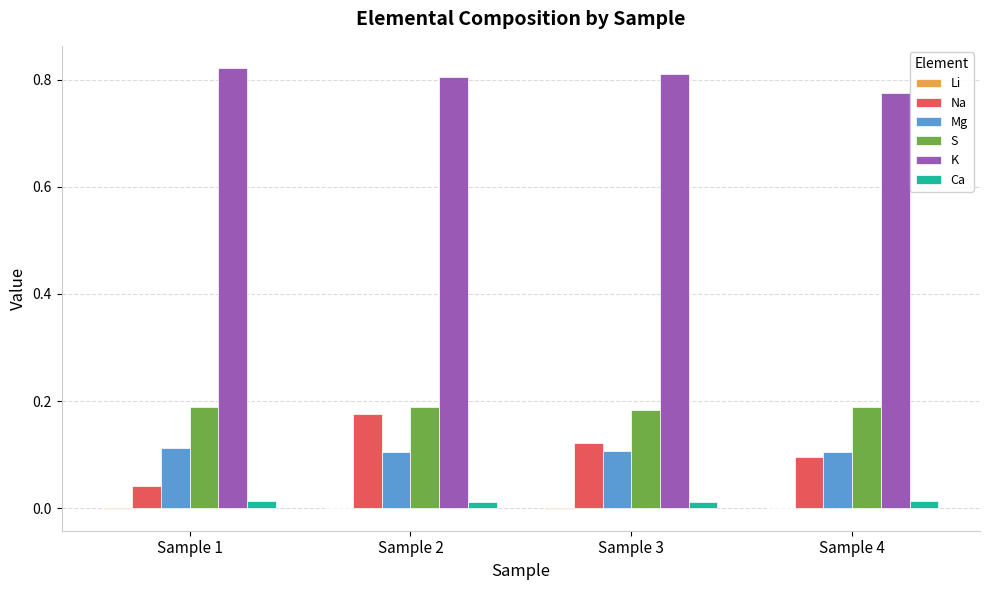

True or false: Mg has a value of 0.2 at Sample 2.

False